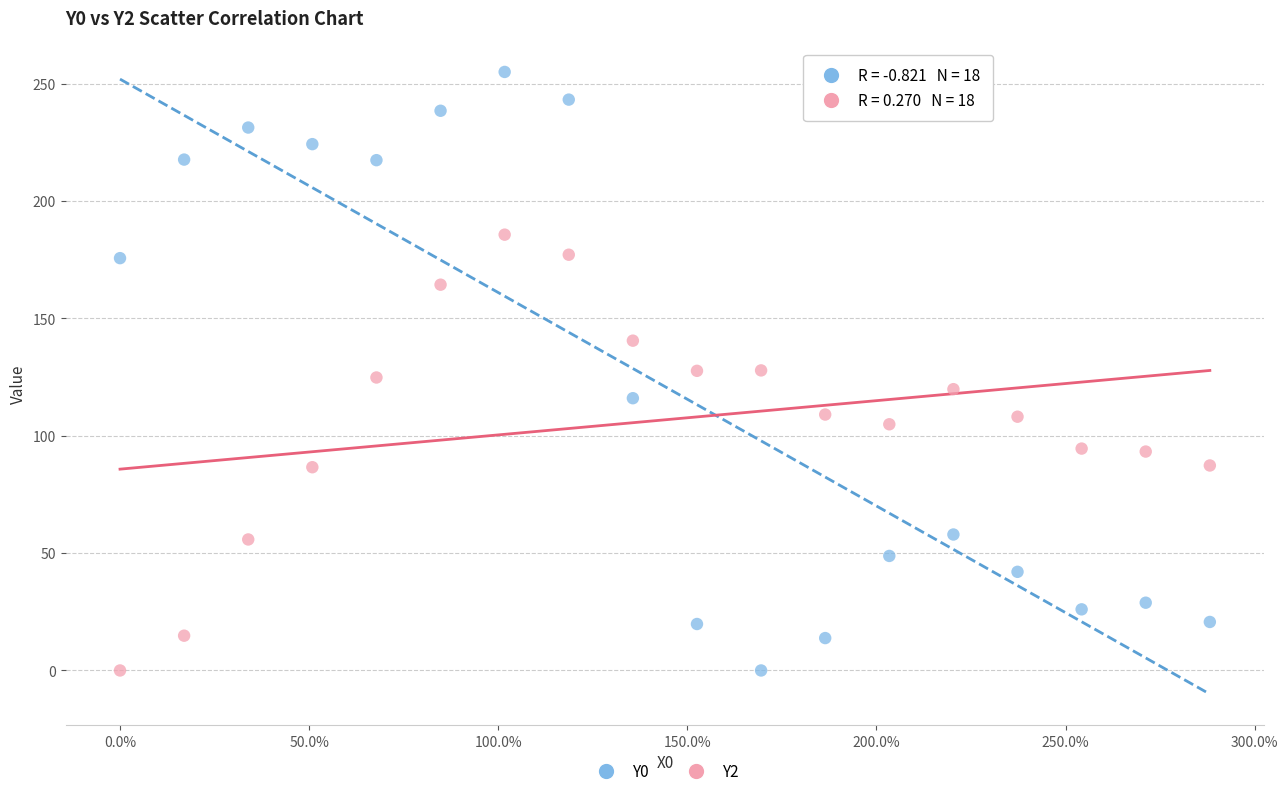

Which series has the widest spread of Y values?

Y0